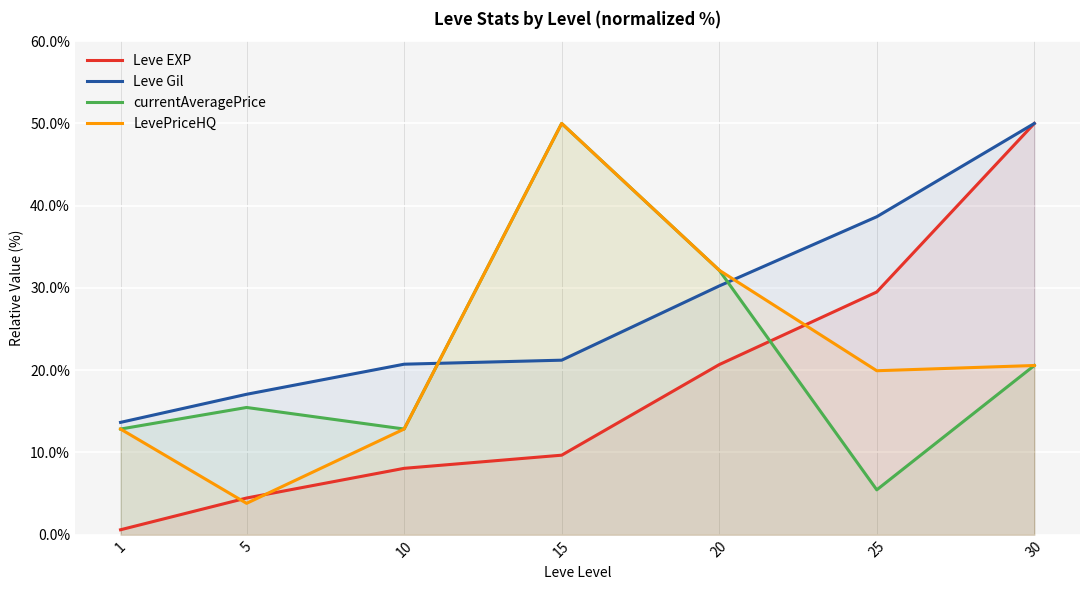

Reading left to right, what are all the values shown in this chart?

Leve EXP: 0.6	4.5	8.1	9.7	20.7	29.5	50.0
Leve Gil: 13.7	17.1	20.7	21.2	30.2	38.7	50.0
currentAveragePrice: 12.8	15.5	12.8	50.0	32.2	5.5	20.6
LevePriceHQ: 12.8	3.8	12.8	50.0	32.2	19.9	20.6